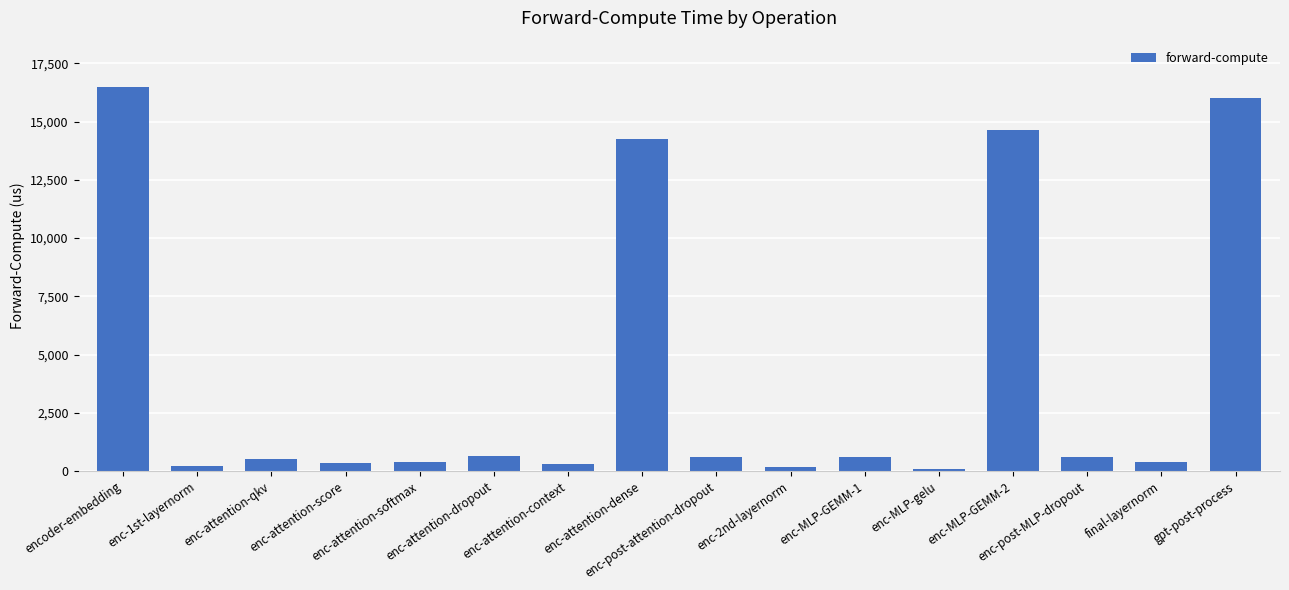

What is the minimum value shown in the chart?

82.4